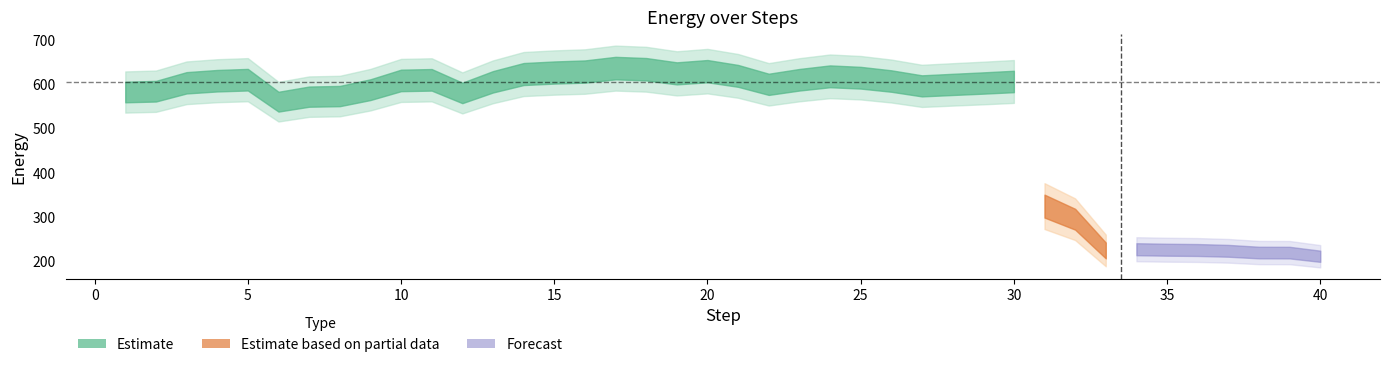

What is the value of the 37th point from the left?

223.0